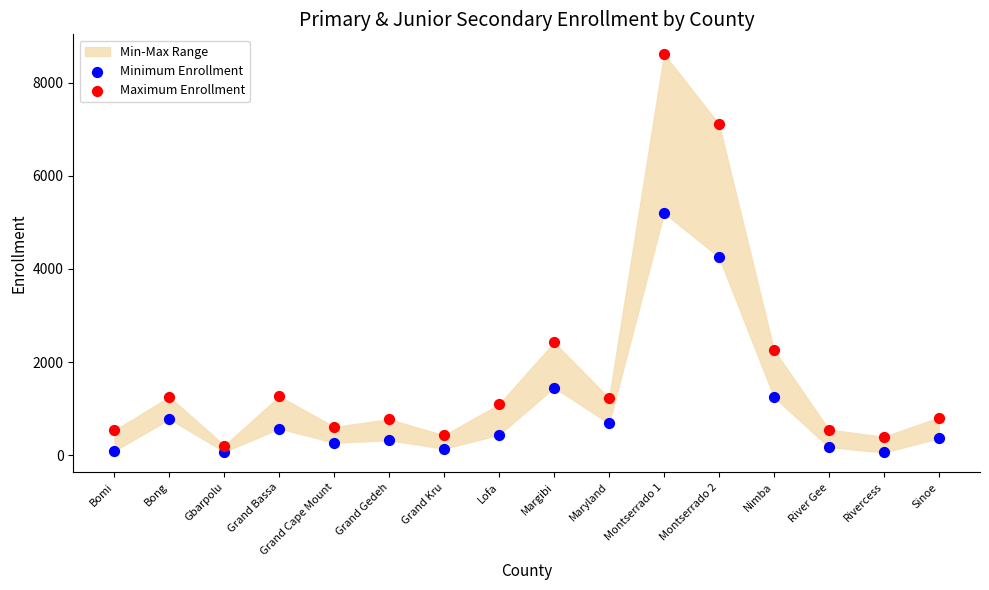

In the Maximum Enrollment series, what Y value is closest to 4409?

2422